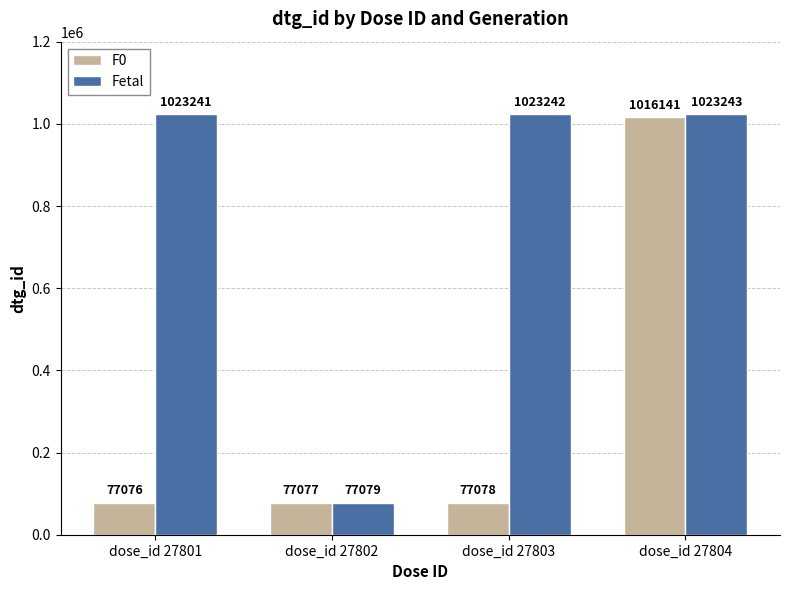

What is the difference between the maximum and minimum values in the F0 series?

939065